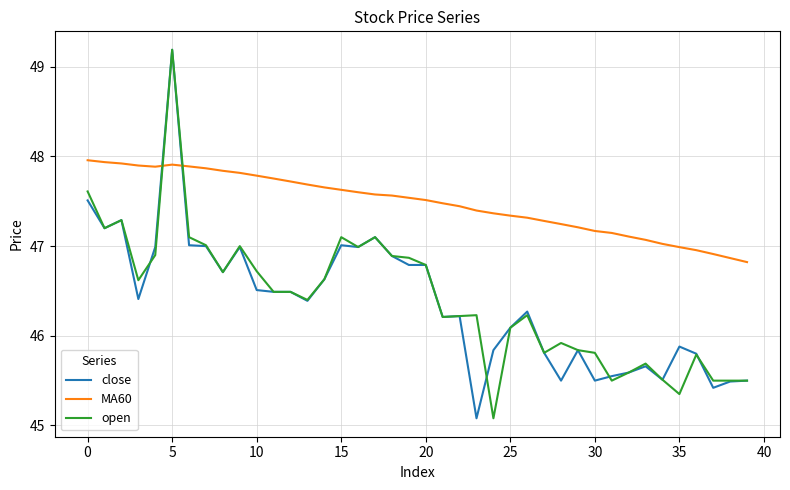

Which series has the largest total across all categories?

MA60